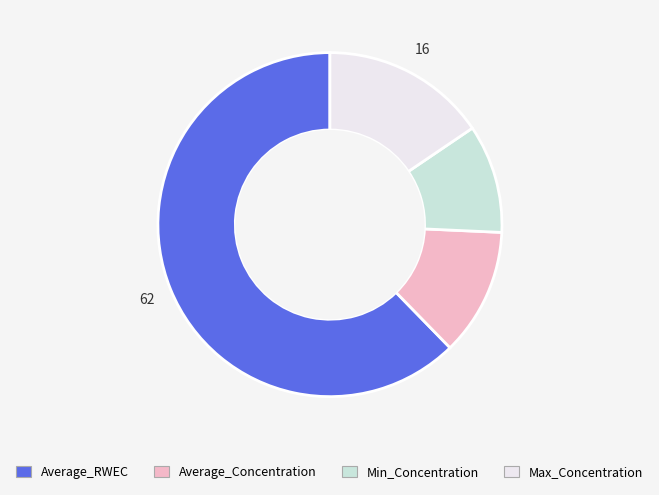

How many segments does this pie chart have?

4